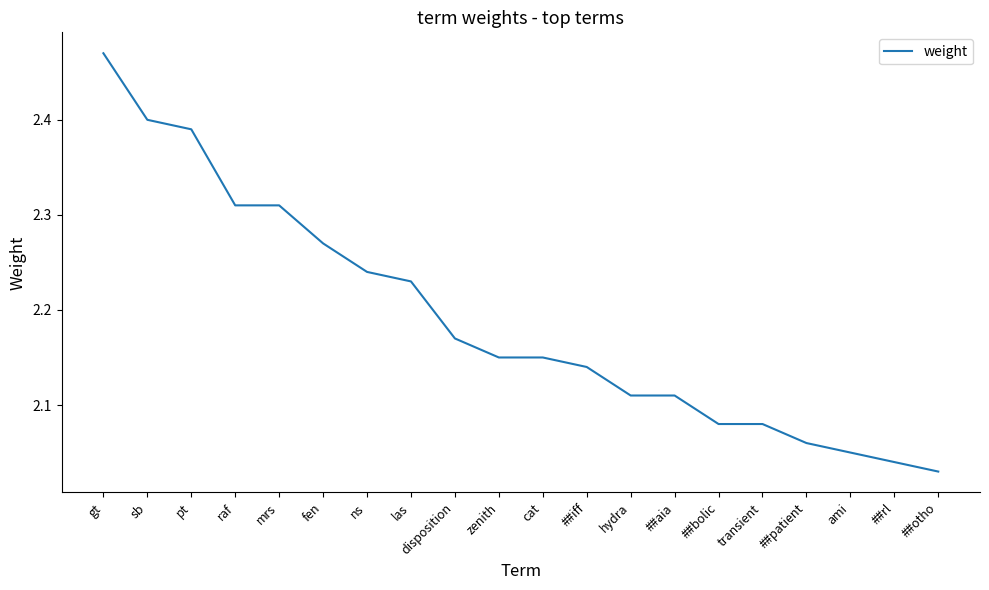

What is the difference between the maximum and minimum values?

0.4